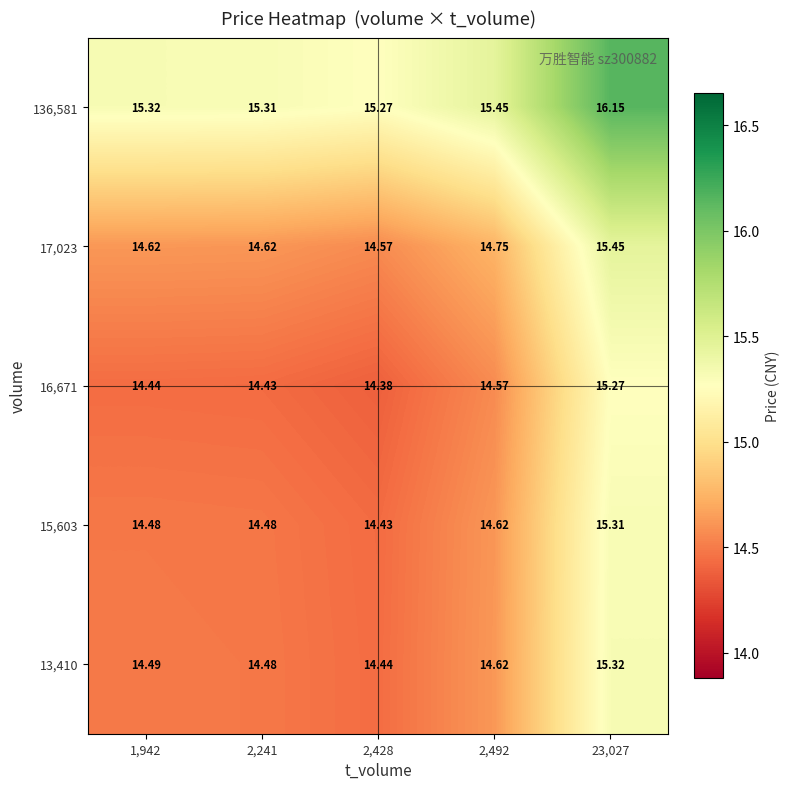

Is the value of 17,023 at 23,027 greater than the value of 13,410 at 23,027?

Yes